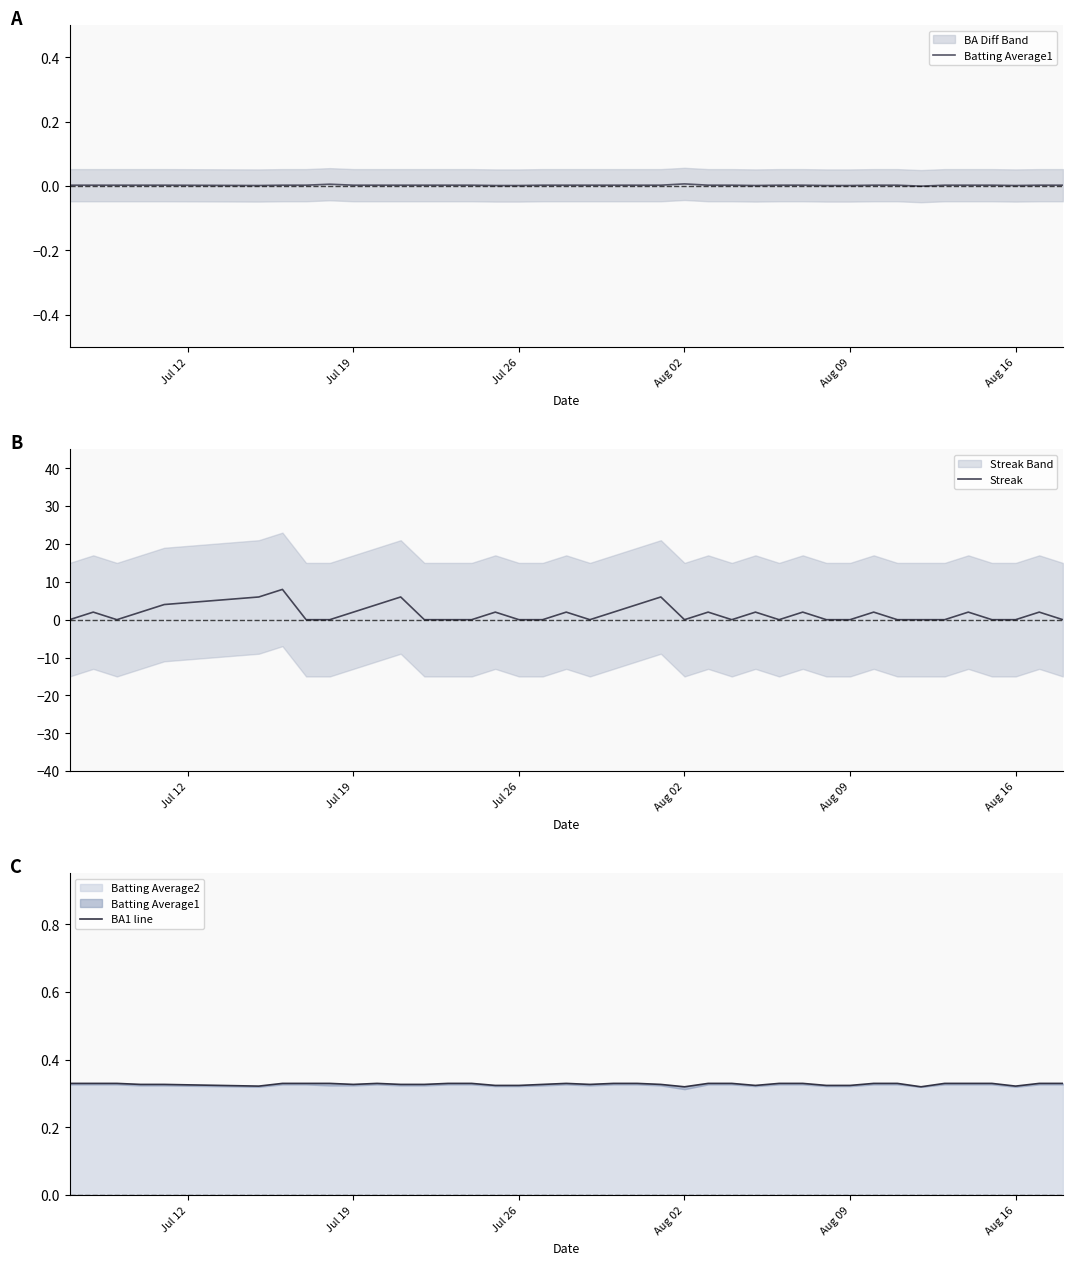

Count the Batting Average1 values in the range 0 to 1.

40